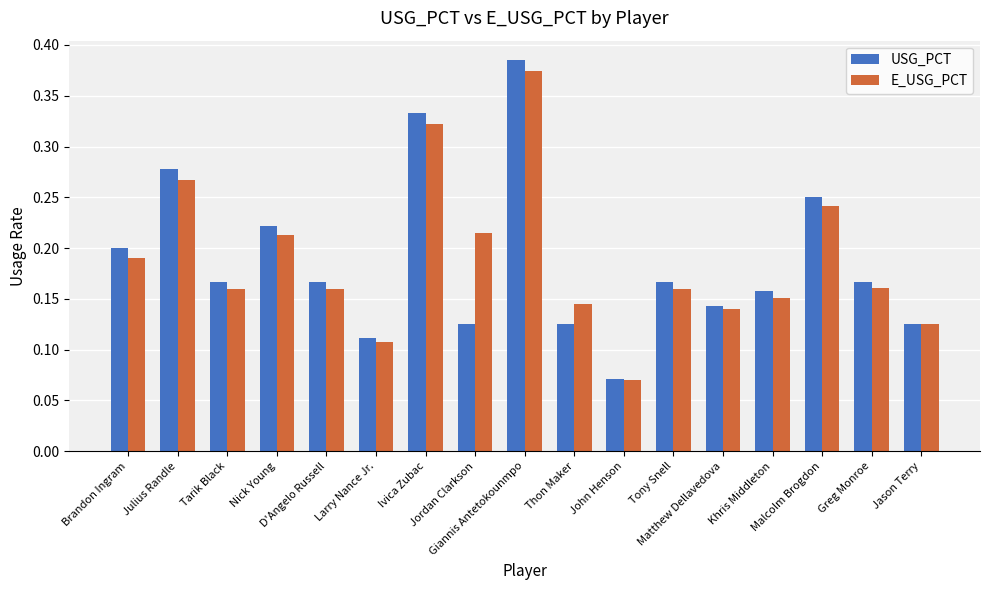

What position from the right is Malcolm Brogdon?

3